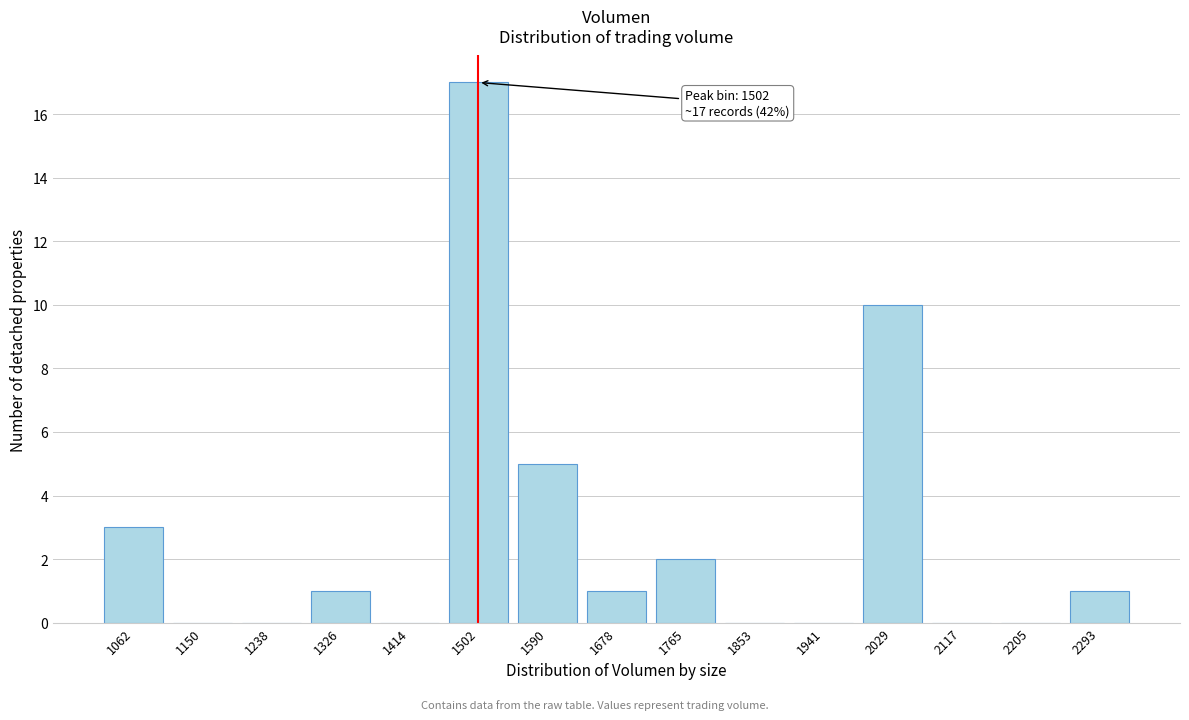

Reading left to right, extract all data points from this chart.

1062=3	1150=0	1238=0	1326=1	1414=0	1502=17	1590=5	1678=1	1765=2	1853=0	1941=0	2029=10	2117=0	2205=0	2293=1